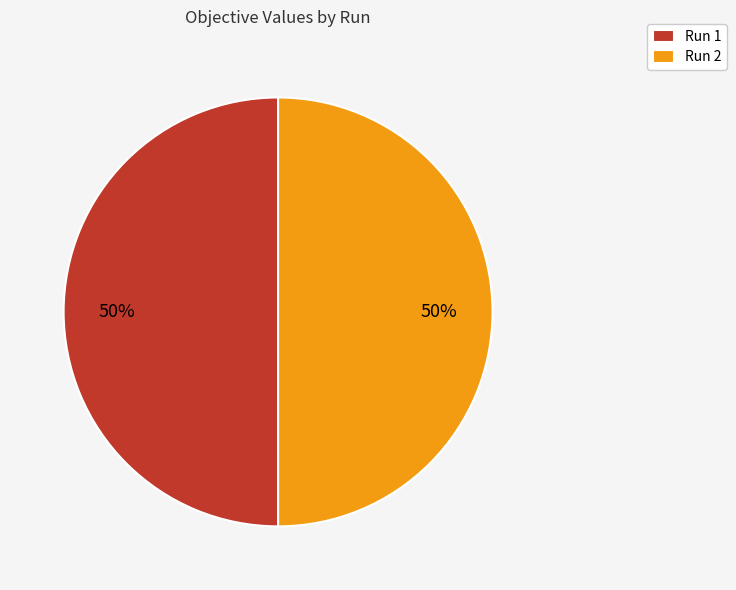

To the nearest percent, what is the average slice percentage?

50%